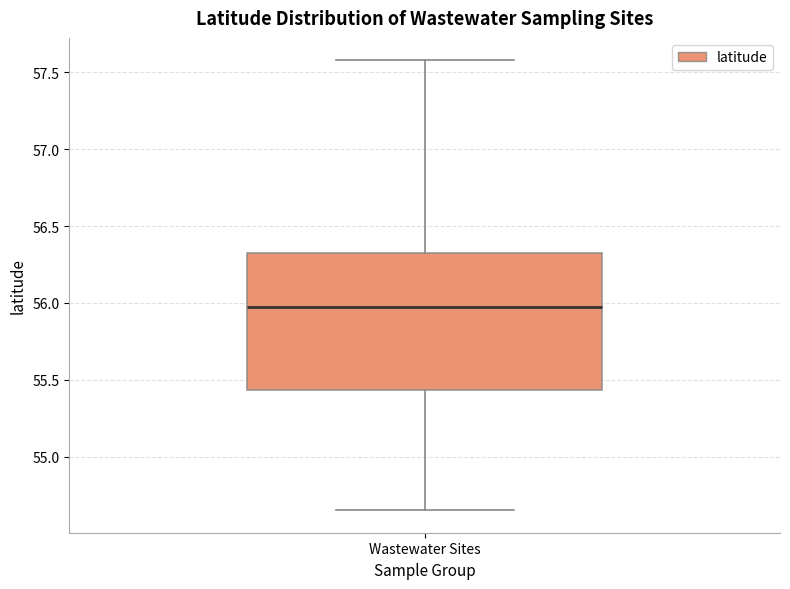

Read this box plot against the y-axis: the position of the median line, the range covered by the box, and the ends of both whiskers. The values are not printed on the chart, so give them approximately, as read against the axis.

median 55.95, box 55.45 to 56.30, whiskers 54.65 to 57.60